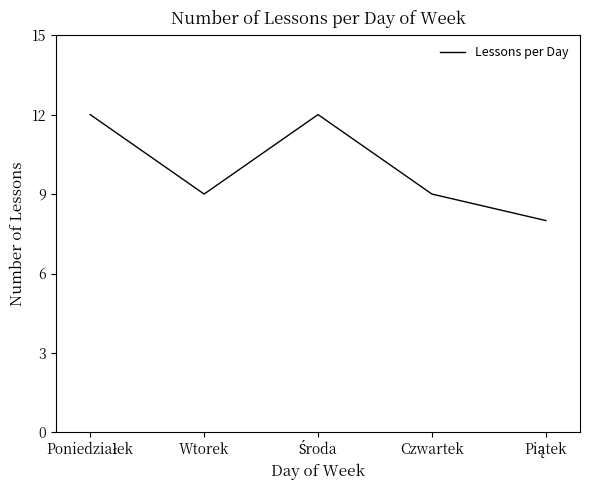

The value at Wtorek is 9. True or false?

True